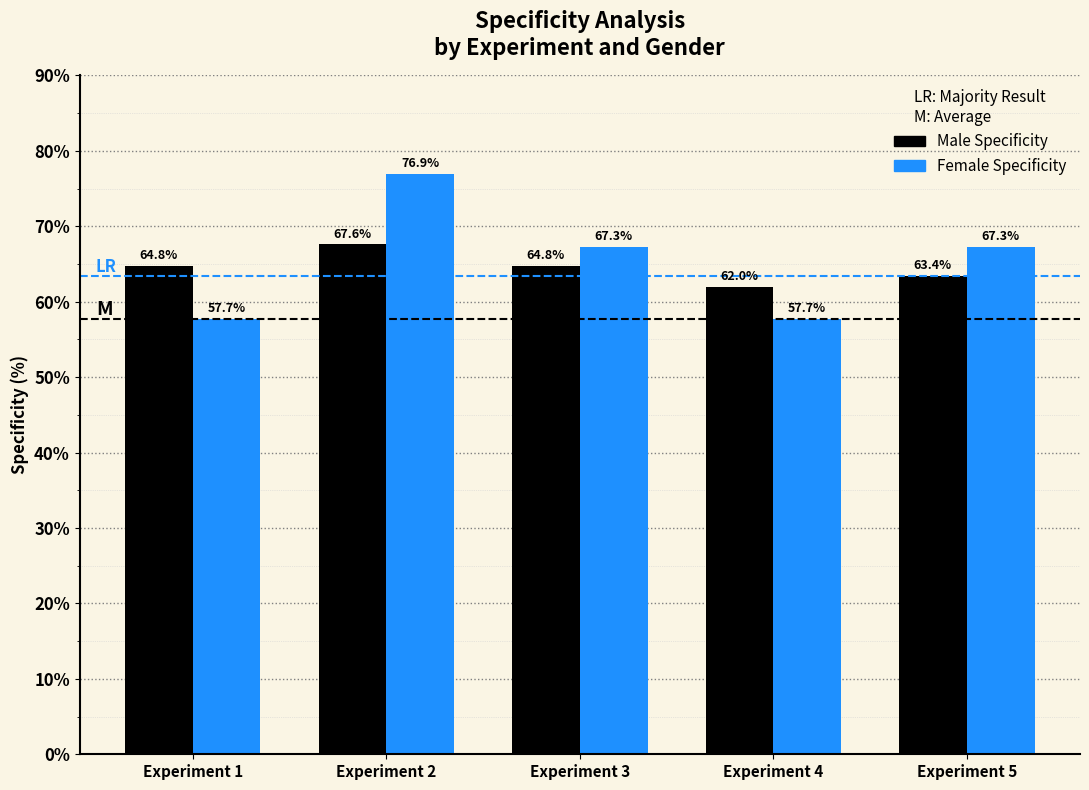

Reading left to right, extract all data points from this chart.

Male Specificity: 64.8	67.6	64.8	62.0	63.4
Female Specificity: 57.7	76.9	67.3	57.7	67.3